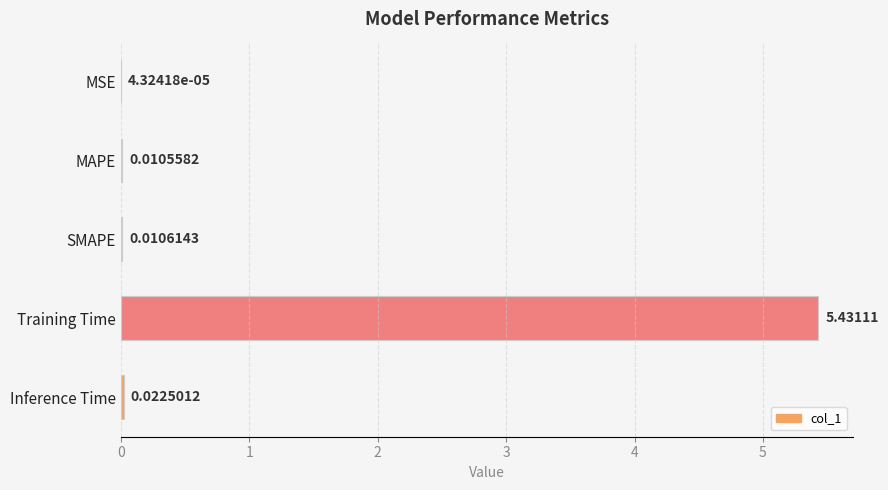

What is the change in value from Training Time to Inference Time?

-5.4